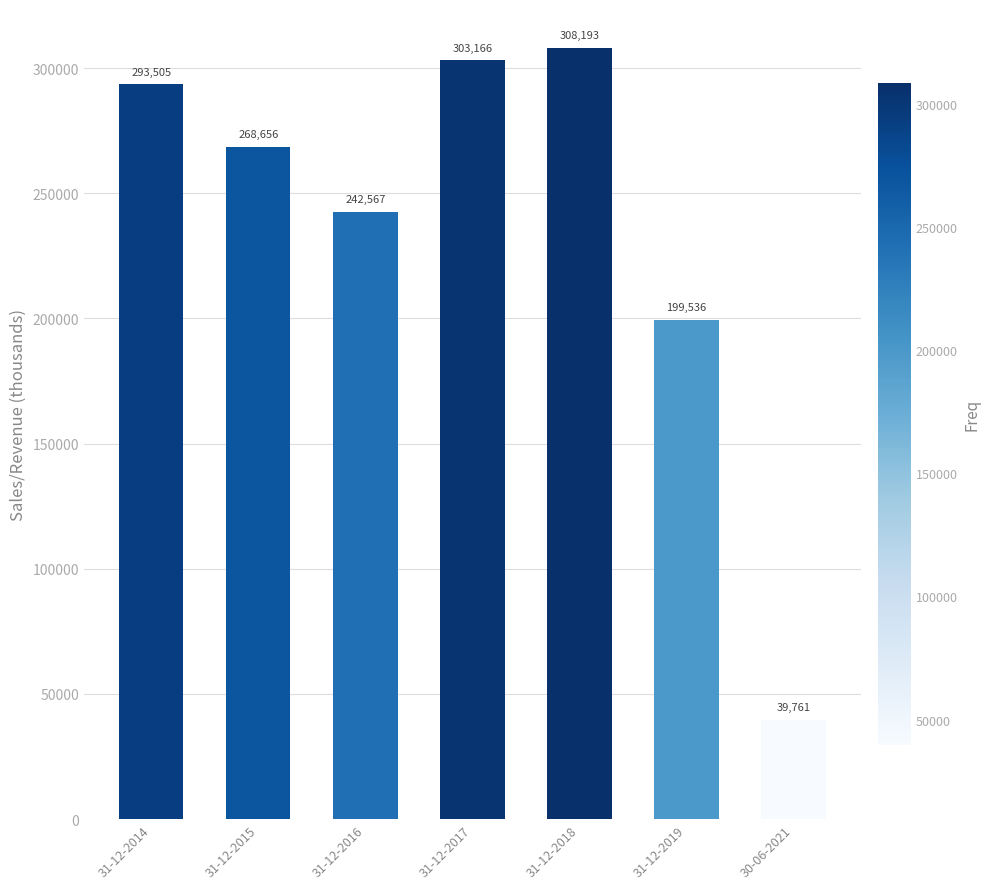

Where does the data first go above 268656?

31-12-2014